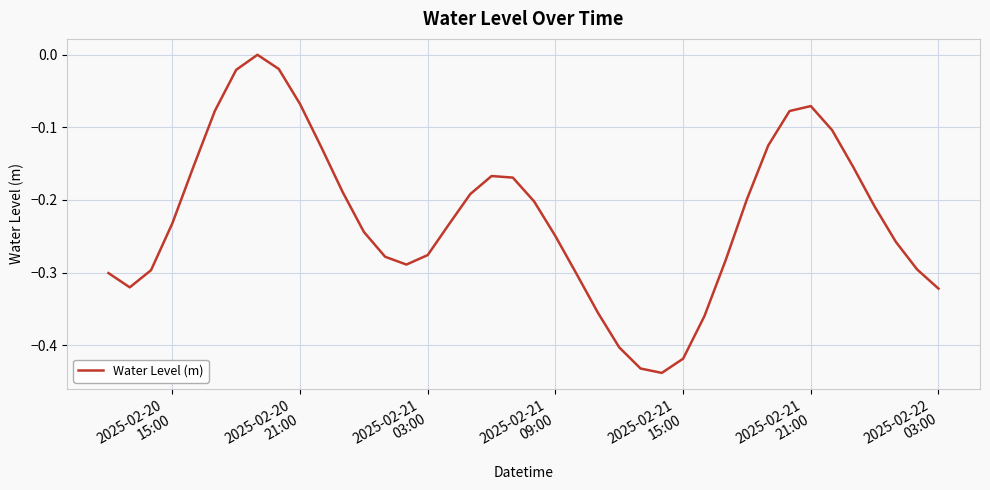

What is the difference between the maximum and minimum values?

0.4